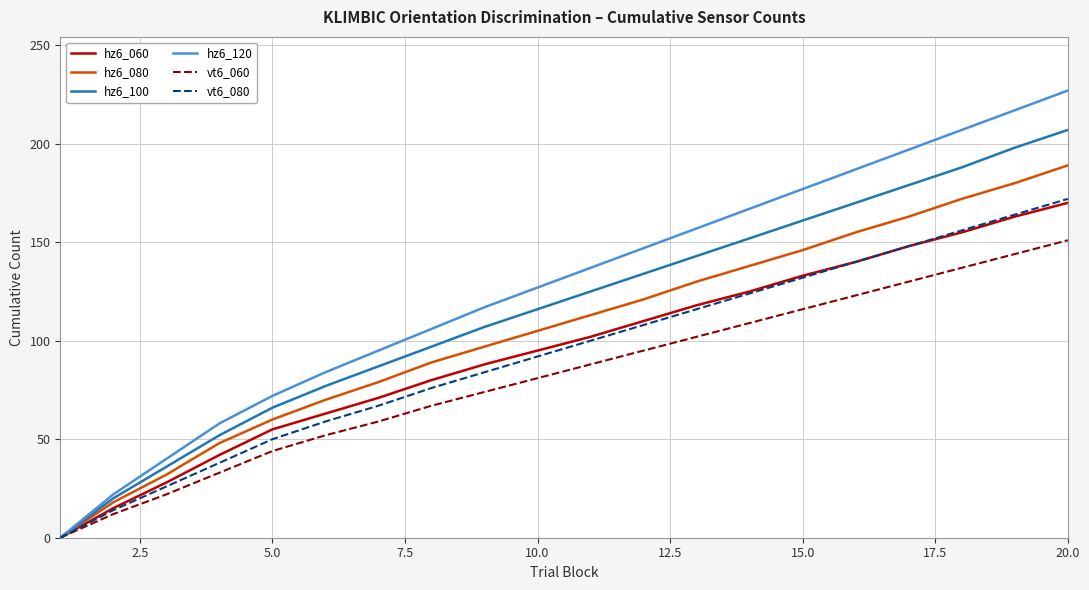

What is the greatest value displayed?

227